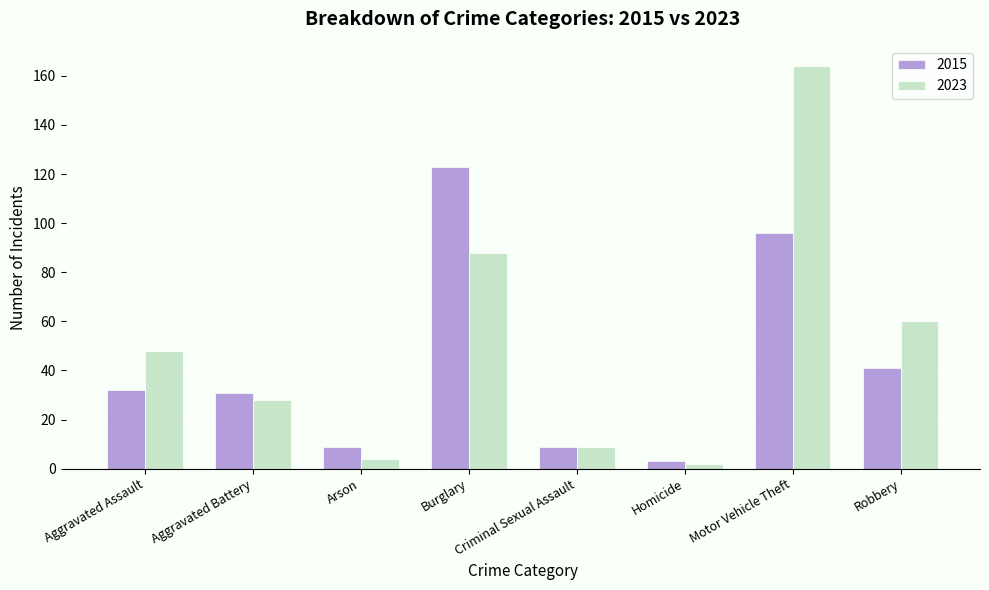

The 2015 series shows 9 at Criminal Sexual Assault. True or false?

True